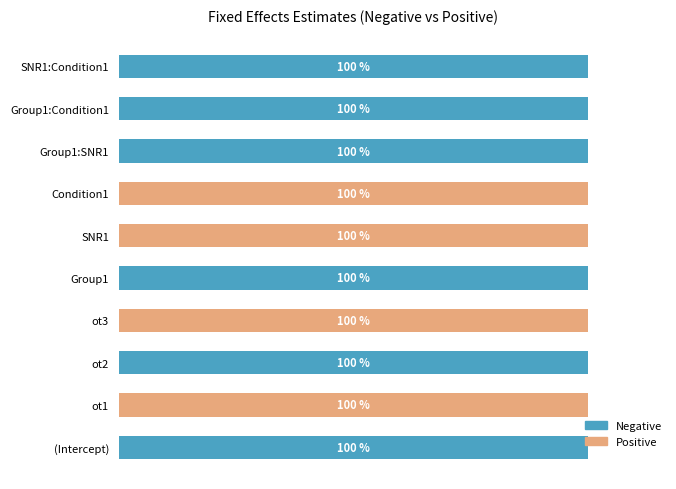

What are all the series names shown in the legend?

Negative, Positive